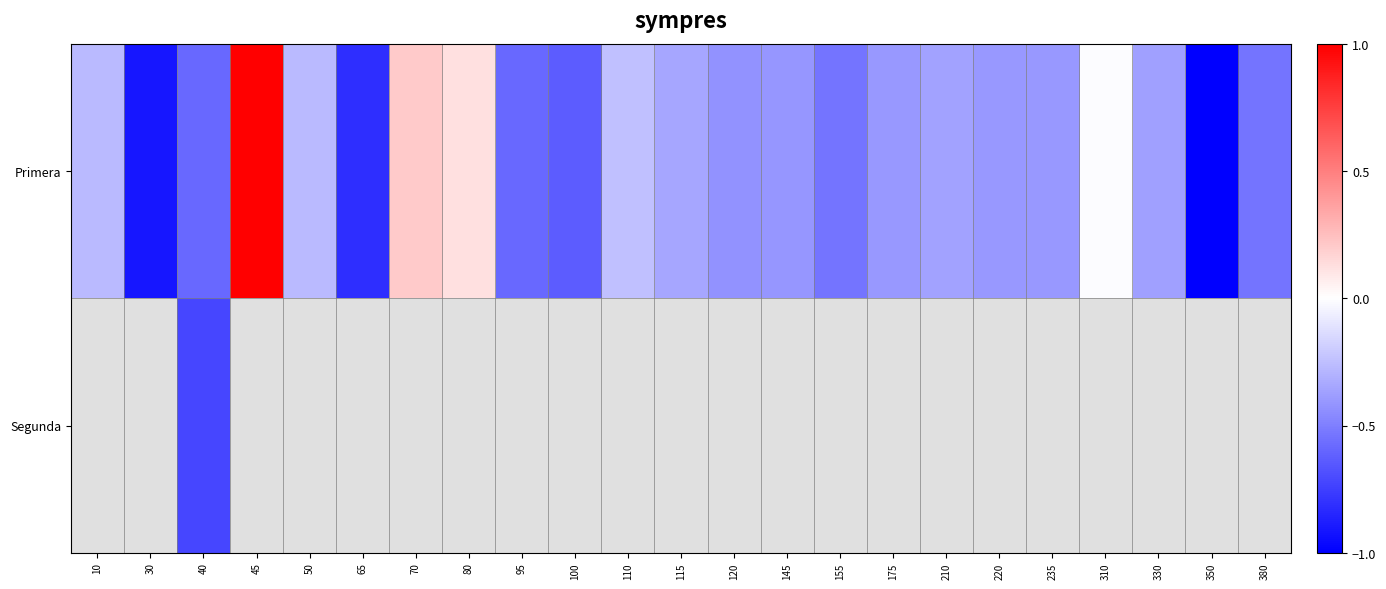

How many categories are shown in the chart?

23